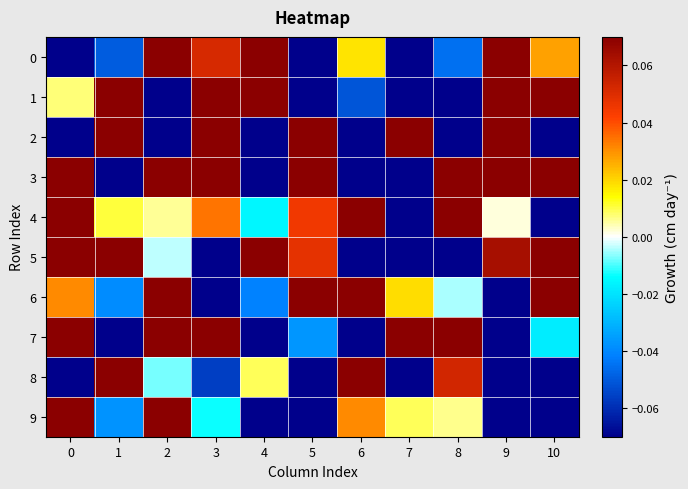

What is the spread (max minus min) of values at 10?

1.2